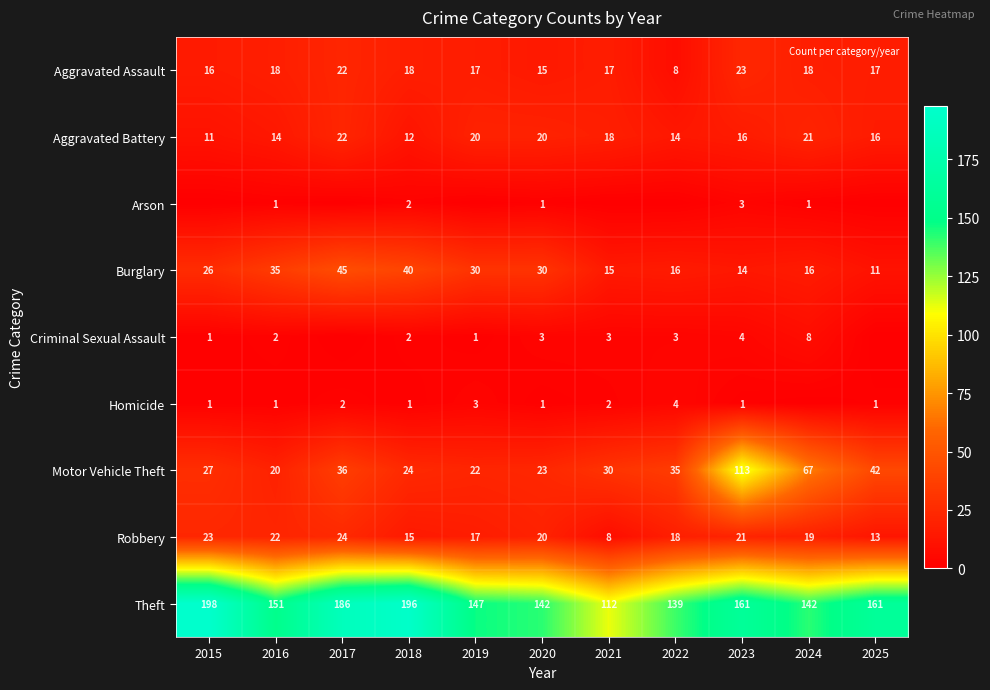

What is the sum of the Robbery values at 2019 and 2020?

37